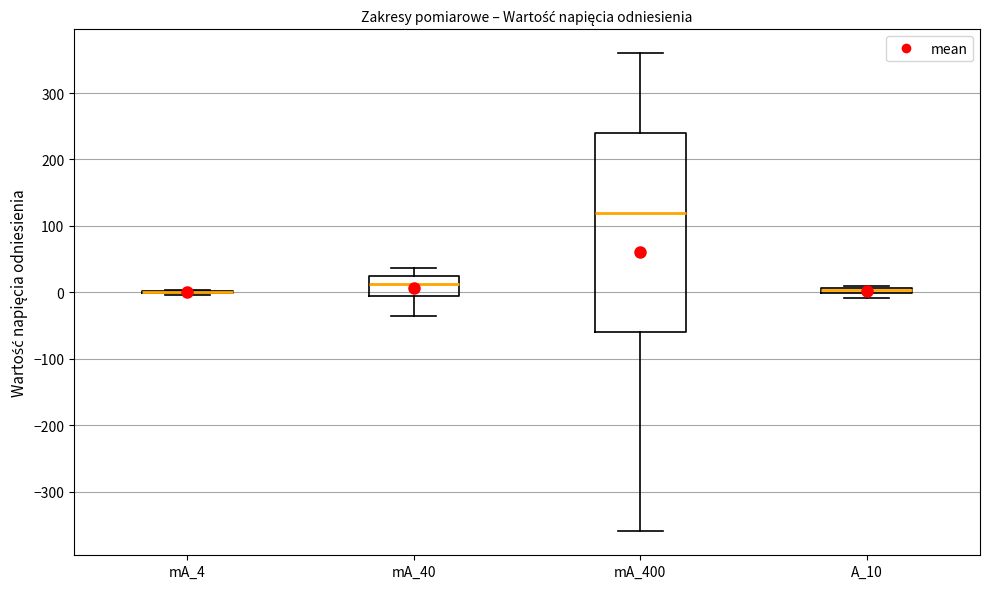

Which box is the tallest, from its lower edge to its upper edge?

mA_400